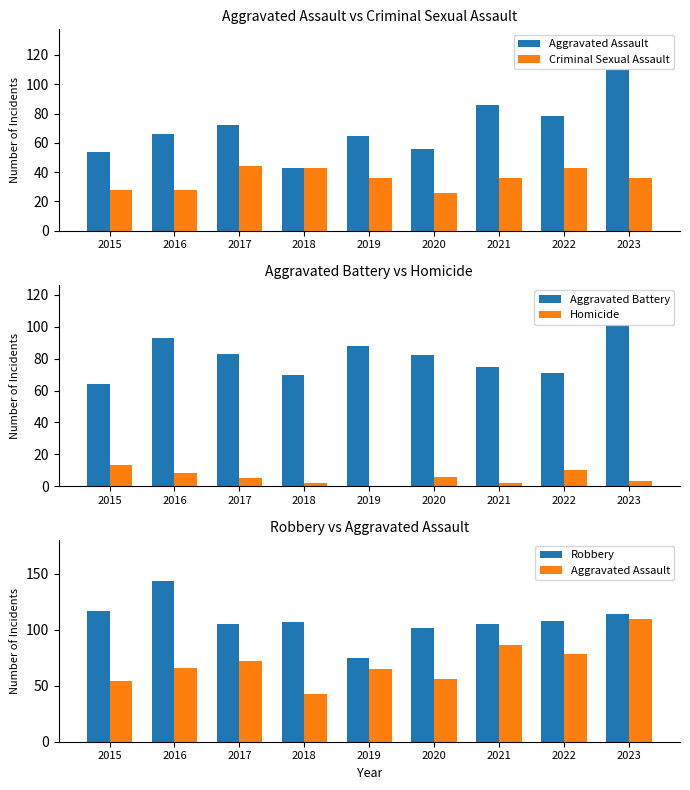

What is the average value of the Criminal Sexual Assault series?

36